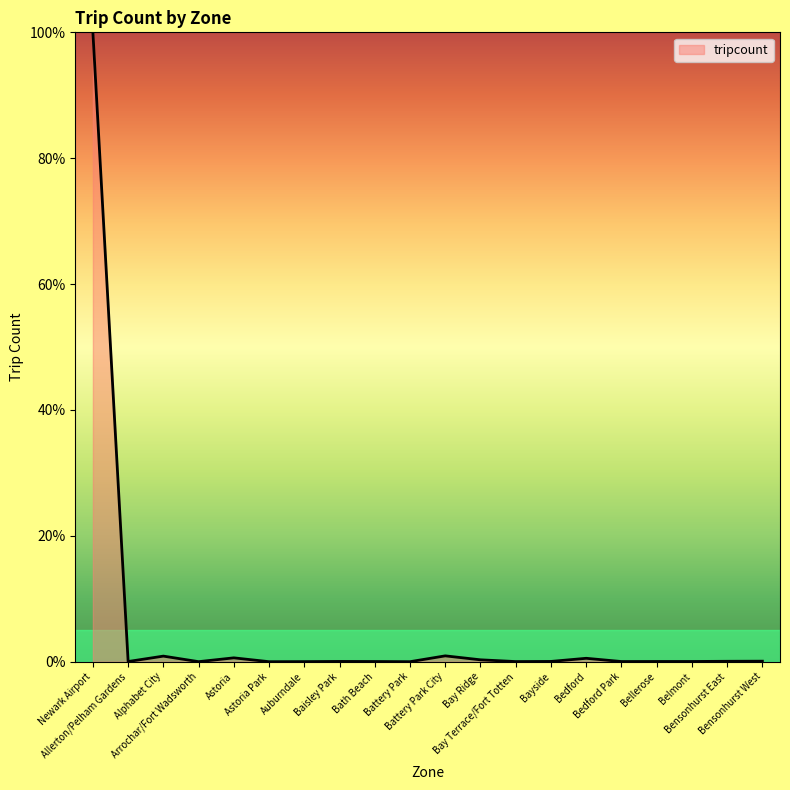

Where is the first local maximum?

Alphabet City